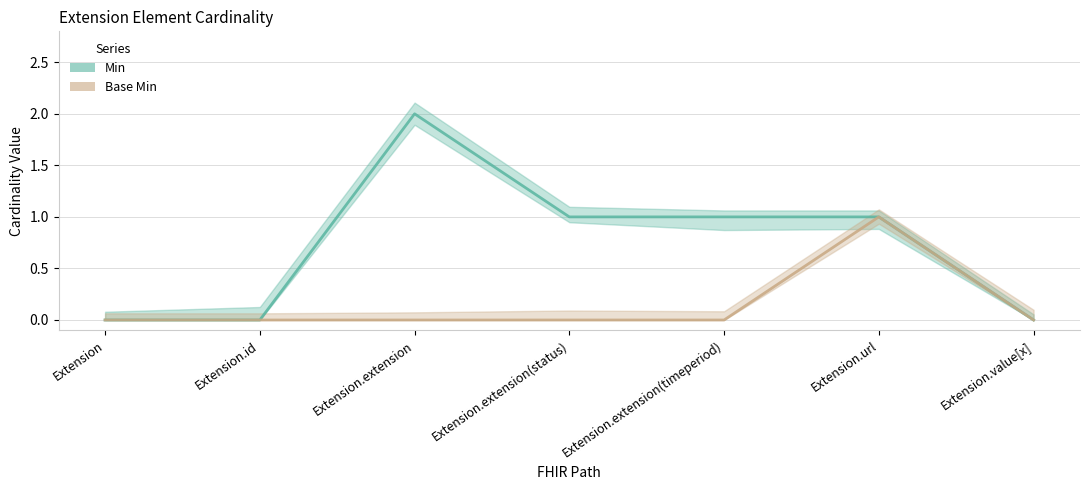

Reading right to left, what are all the values shown in this chart?

Min: Extension.value[x]=0	Extension.url=1	Extension.extension(timeperiod)=1	Extension.extension(status)=1	Extension.extension=2	Extension.id=0	Extension=0
Base Min: Extension.value[x]=0	Extension.url=1	Extension.extension(timeperiod)=0	Extension.extension(status)=0	Extension.extension=0	Extension.id=0	Extension=0